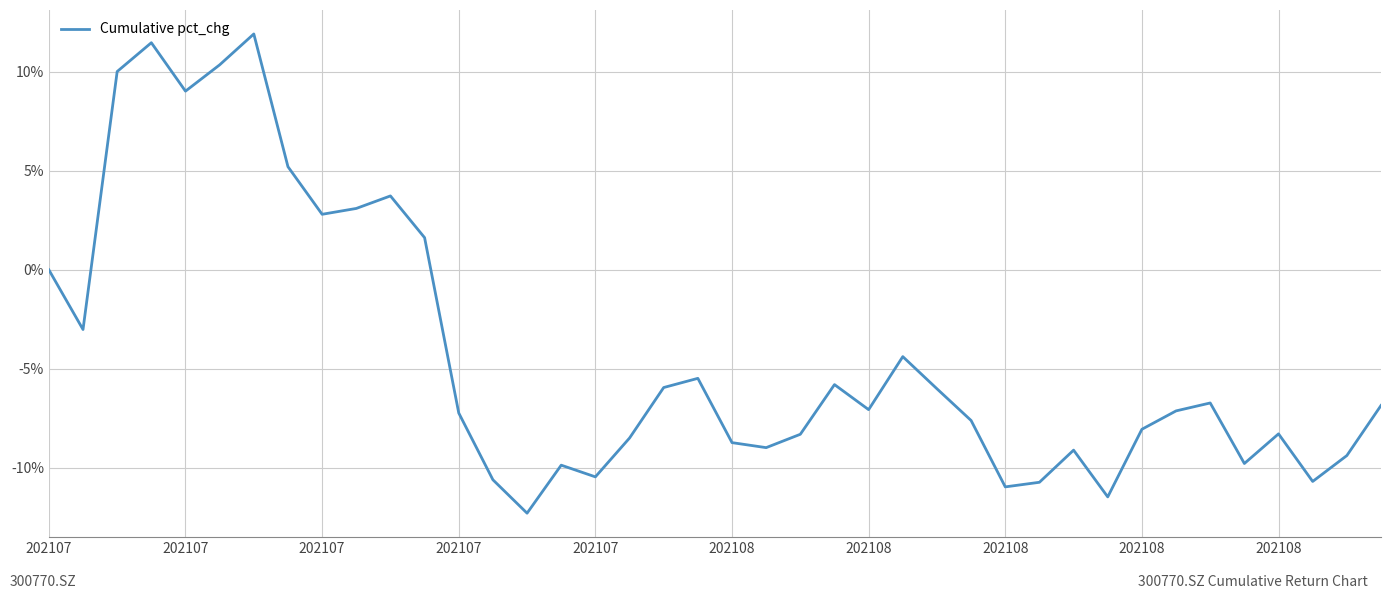

What is the difference between the maximum and minimum values?

24.2